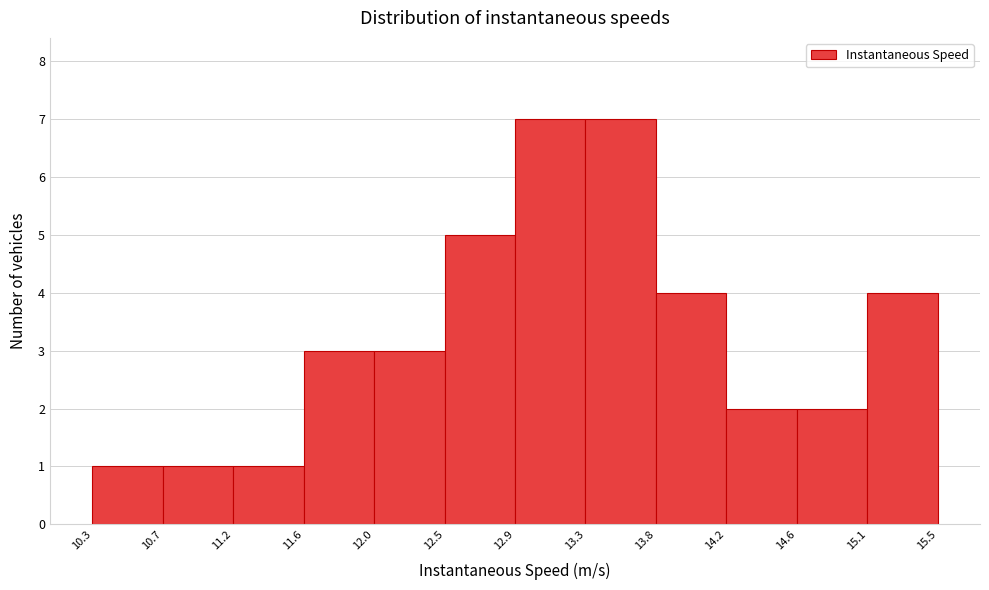

How tall is the bar that spans 13.8 to 14.2 on the x-axis? The values are not printed on the chart, so give them approximately, as read against the axis.

4